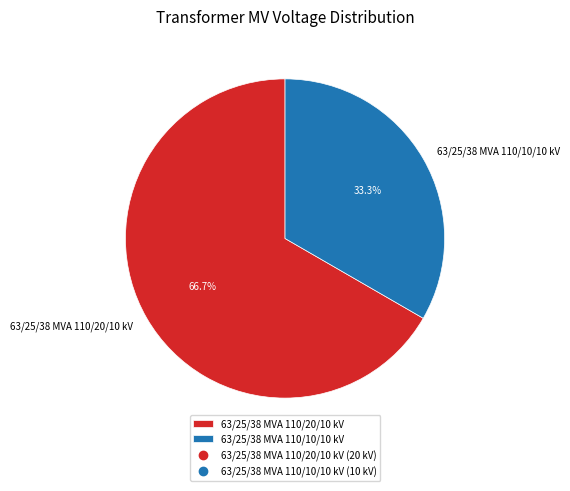

What is the ratio of the value at 63/25/38 MVA 110/10/10 kV to the value at 63/25/38 MVA 110/20/10 kV?

0.5